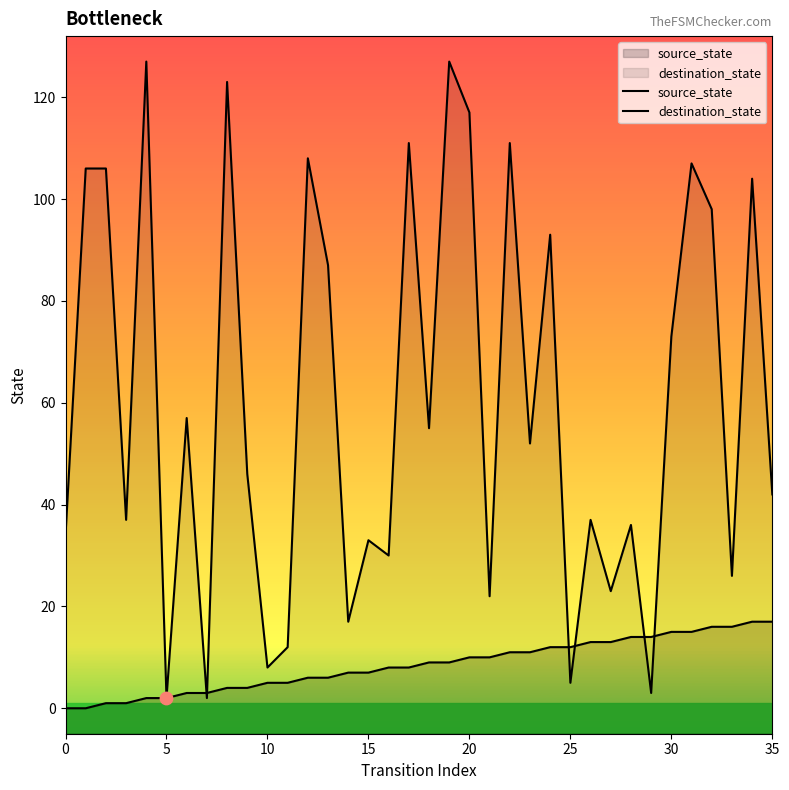

Which series has the largest Y range (max minus min)?

destination_state